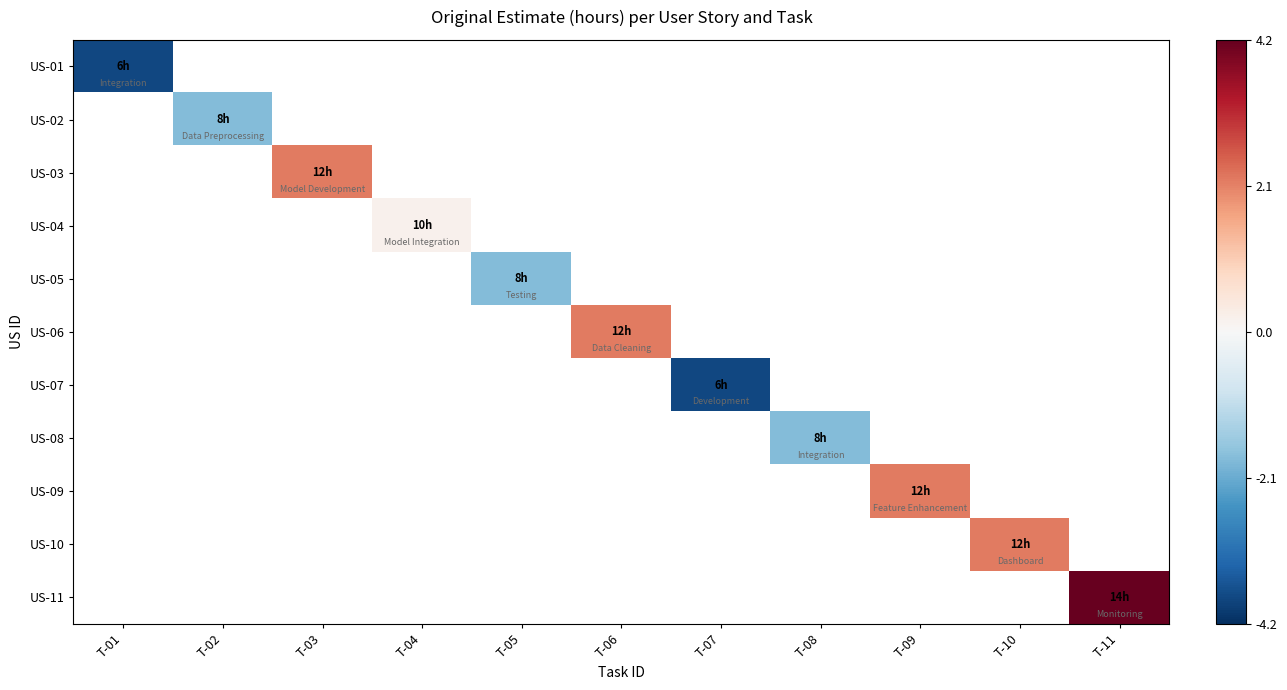

List the labels in order of US-01 value, largest first.

T-01, T-02, T-03, T-04, T-05, T-06, T-07, T-08, T-09, T-10, T-11